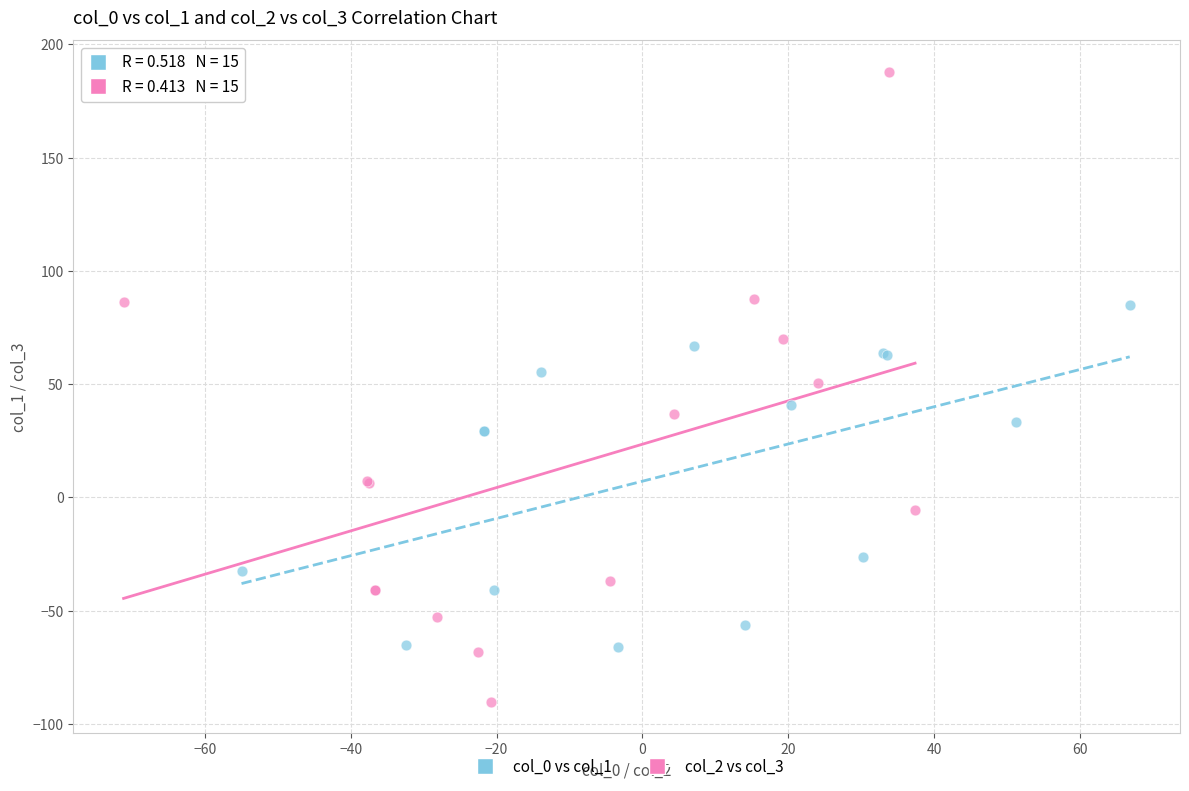

What are all the series names shown in the legend?

col_0 vs col_1, col_2 vs col_3